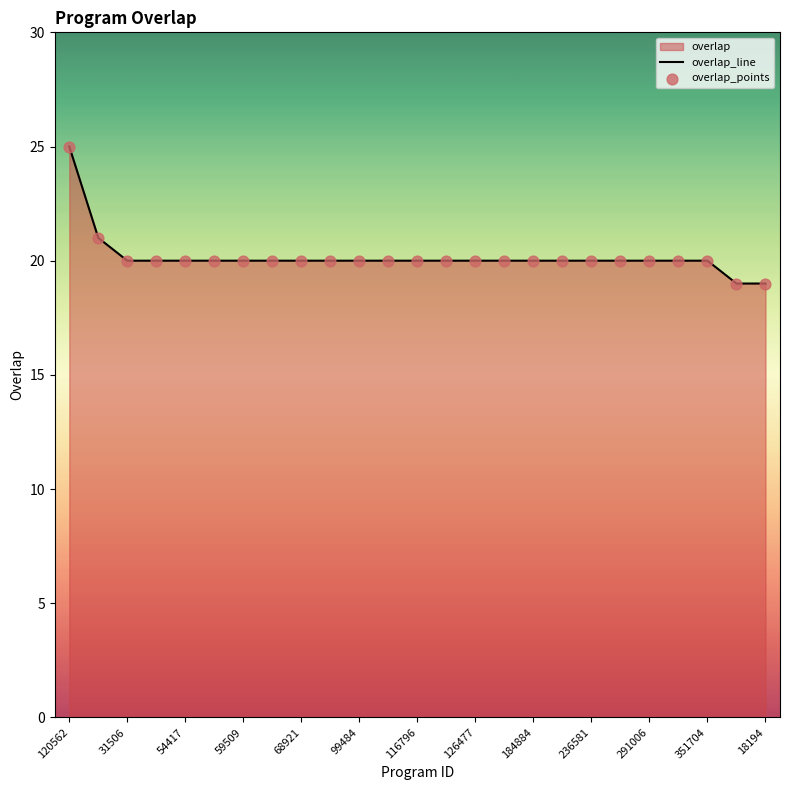

Which series reaches the maximum Y coordinate?

overlap_line